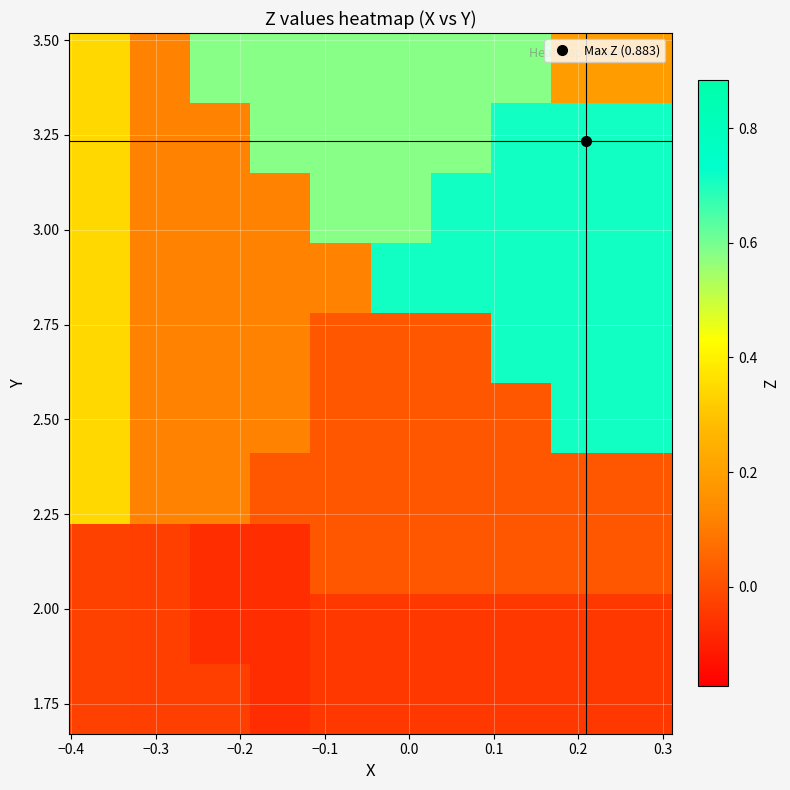

At how many categories does at least one series exceed 0?

10